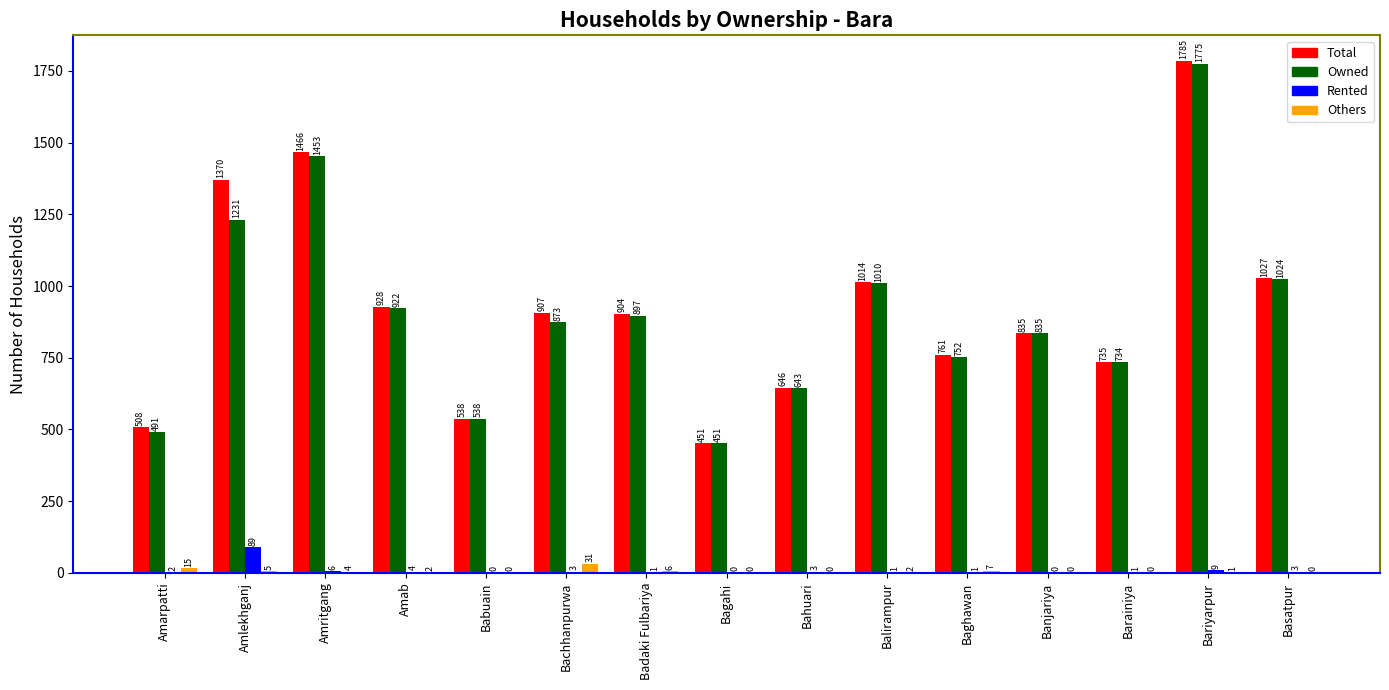

The value of Owned at Amab is 1435. True or false?

False